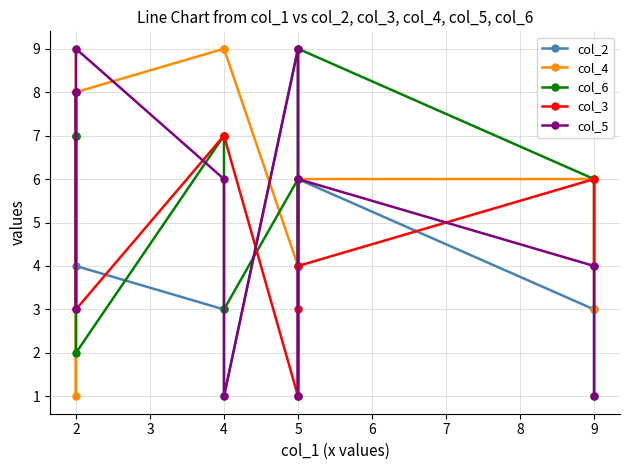

What are all the series names shown in the legend?

col_2, col_4, col_6, col_3, col_5